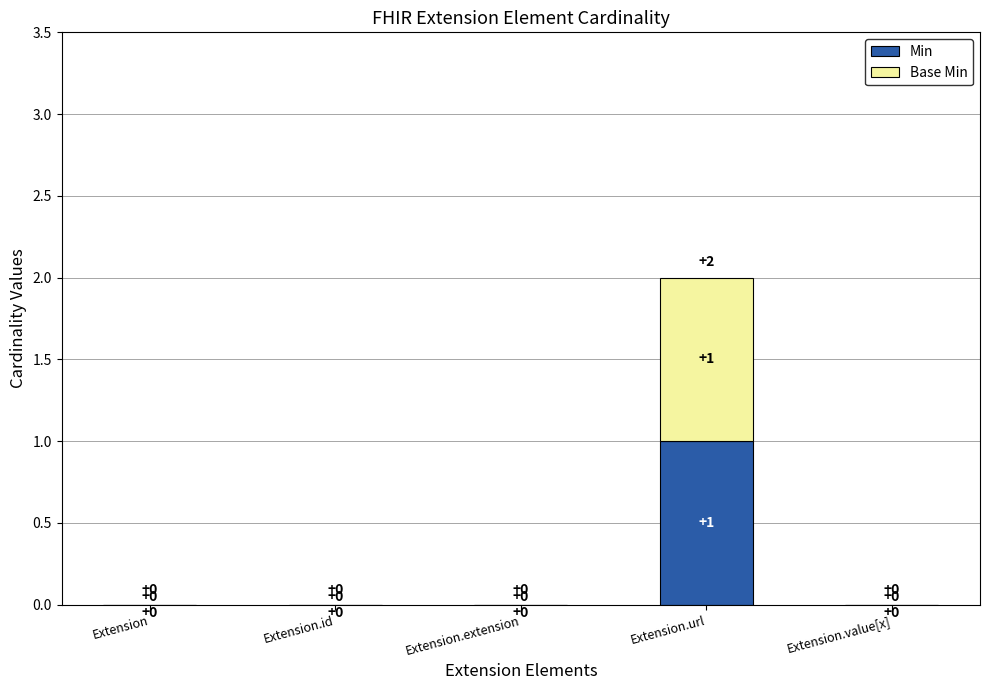

Are the bars horizontal?

No